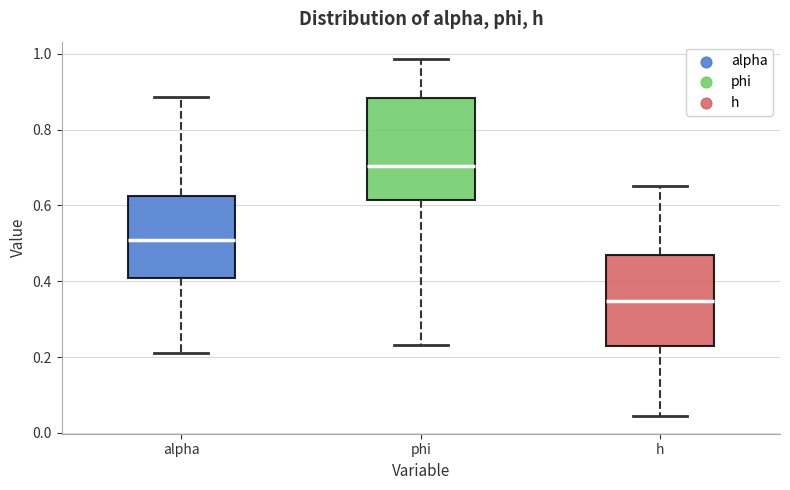

Reading left to right, transcribe this box plot: for each box, give where its median line is, the range the box spans, and where its two whiskers end, as read against the y-axis. The values are not printed on the chart, so give them approximately, as read against the axis.

alpha: median 0.50, box 0.40 to 0.62, whiskers 0.22 to 0.88
phi: median 0.70, box 0.62 to 0.88, whiskers 0.24 to 0.98
h: median 0.34, box 0.24 to 0.46, whiskers 0.04 to 0.66